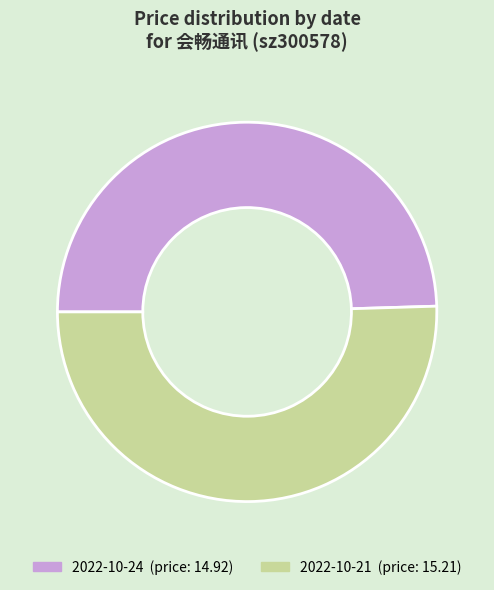

How many slices are in this pie chart?

2